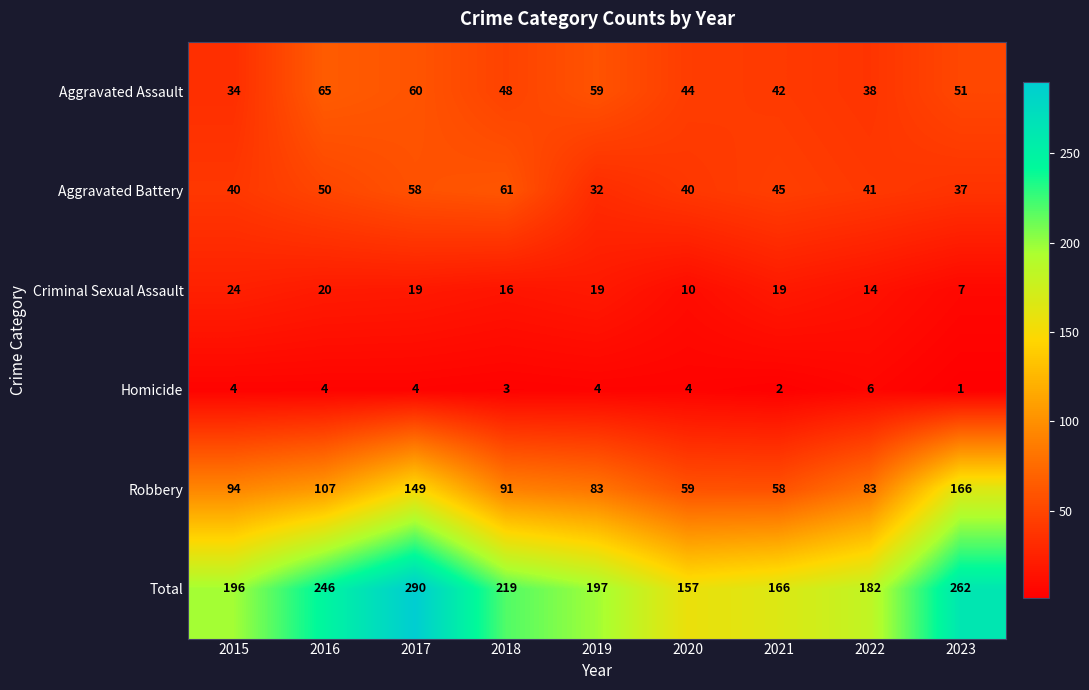

What is the difference between the maximum and second lowest values in the Aggravated Battery series?

24